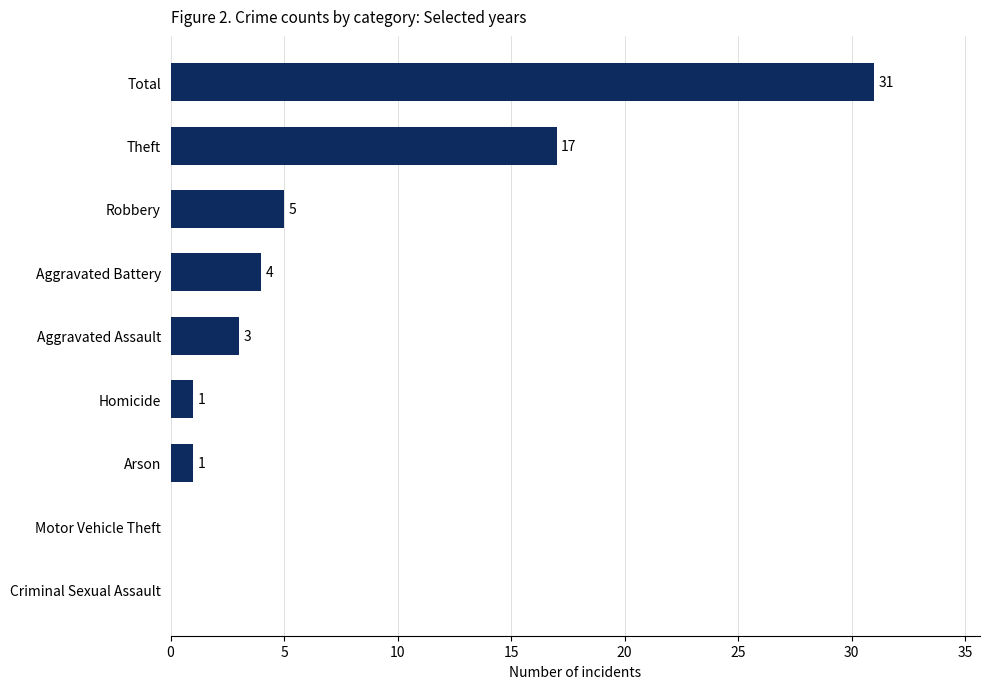

How many data points does each series have?

9